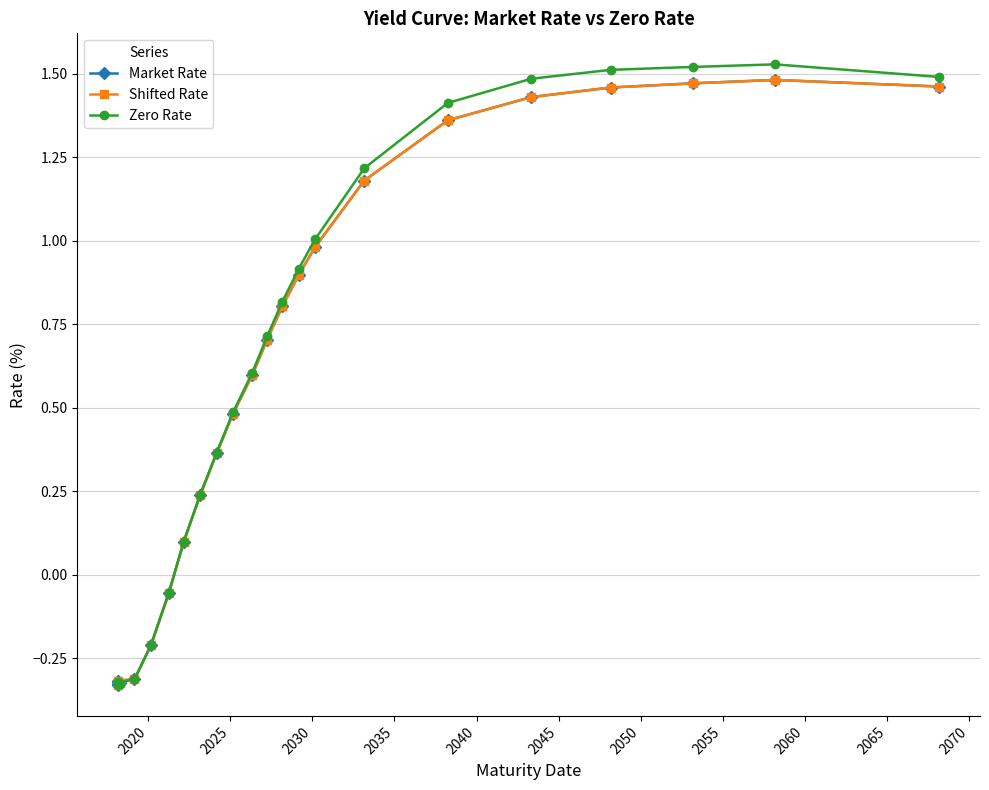

Is it true that Zero Rate equals -0.0 at 2045?

False